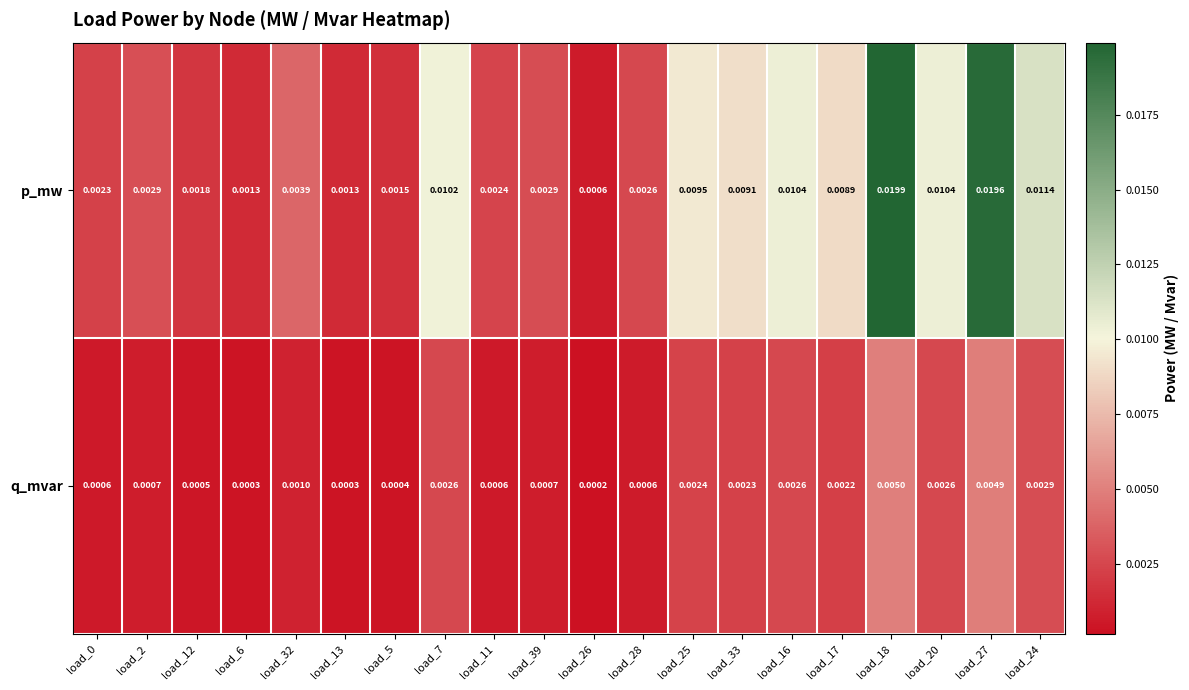

At how many categories does at least one series exceed 0?

20